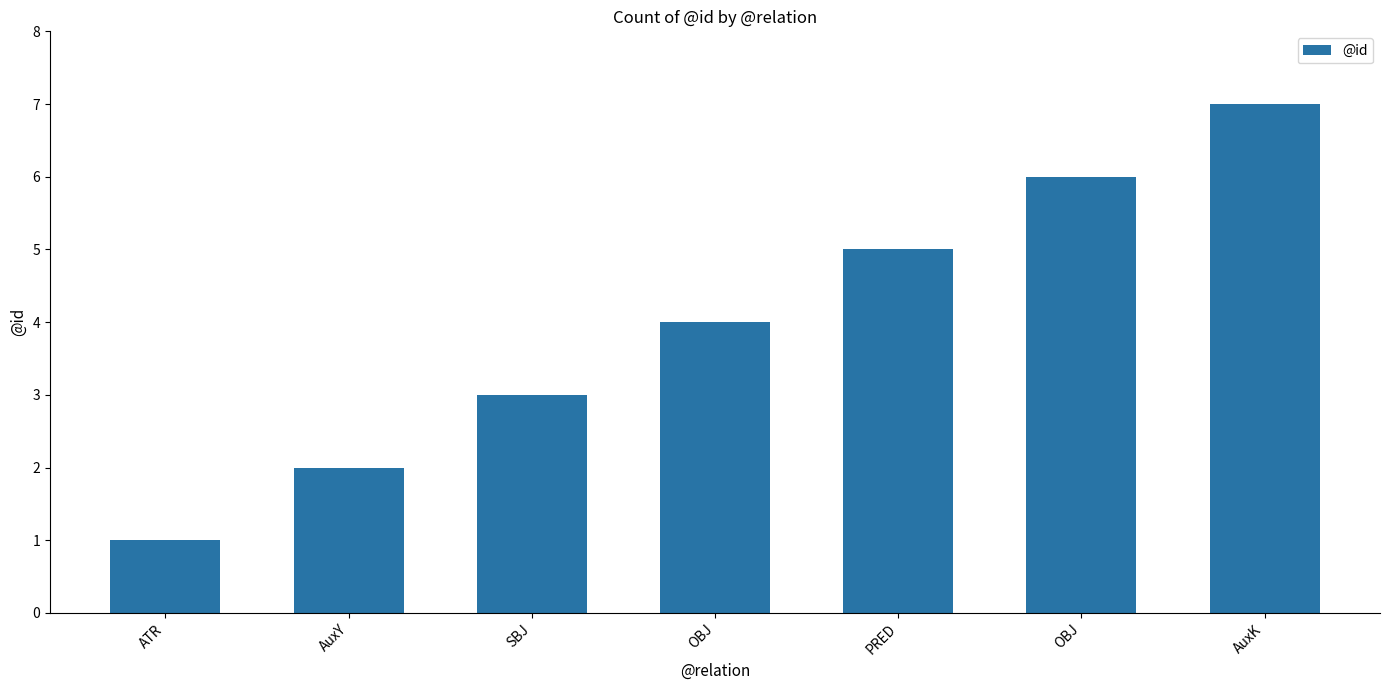

How many categories are shown in the chart?

7